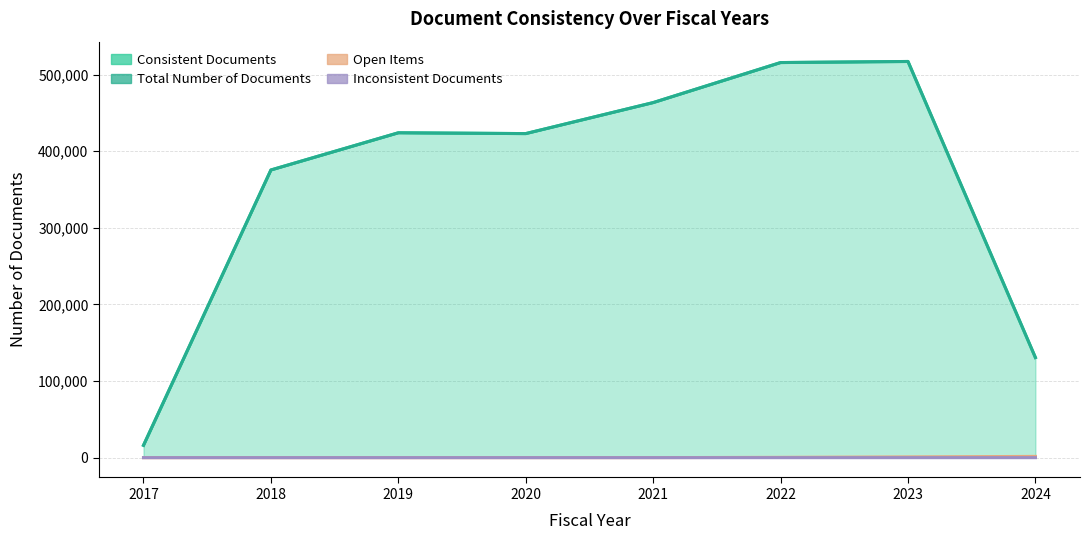

Rank the series at 2019 from lowest to highest value.

Inconsistent Documents line, Open Items line, Consistent Documents line, Total Number of Documents line